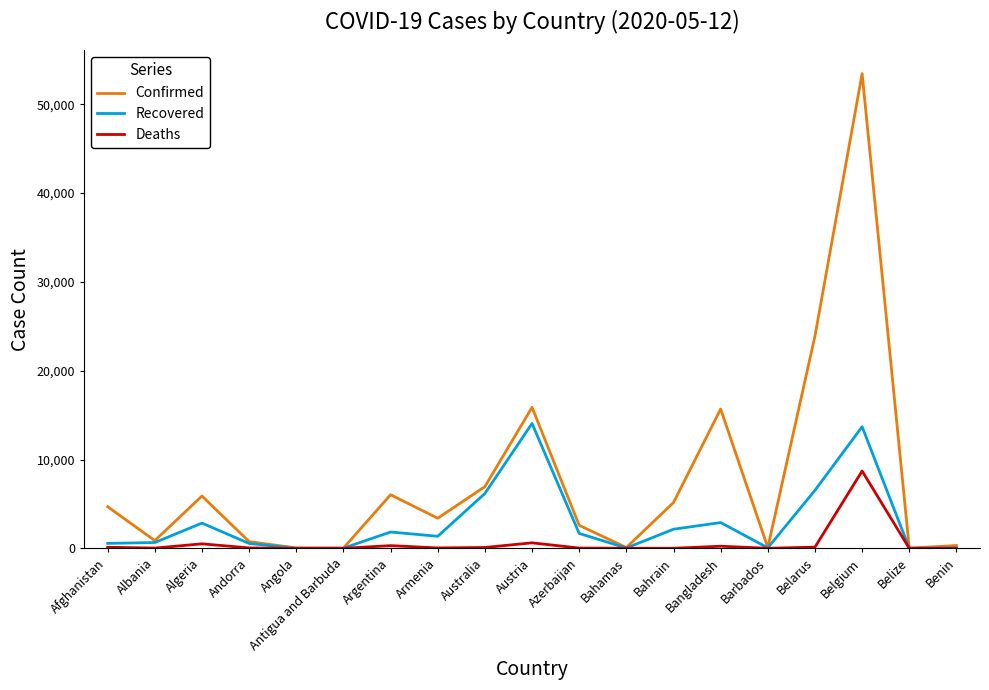

What is the maximum value for Confirmed?

53449